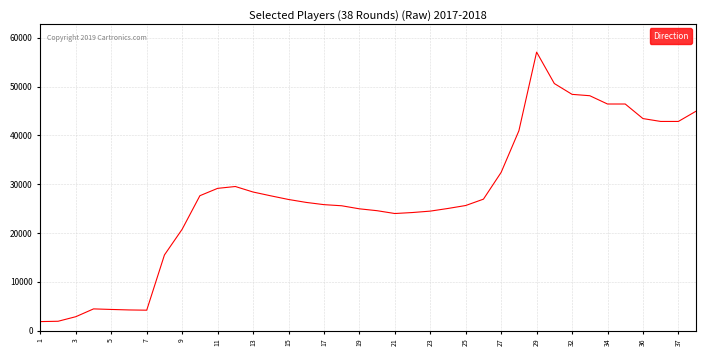

How many lines are shown in the chart?

1